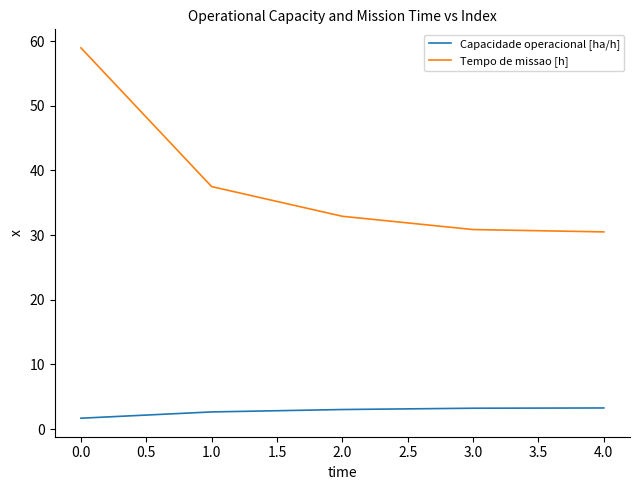

The Tempo de missao [h] series shows 59.0 at 0.0. True or false?

True